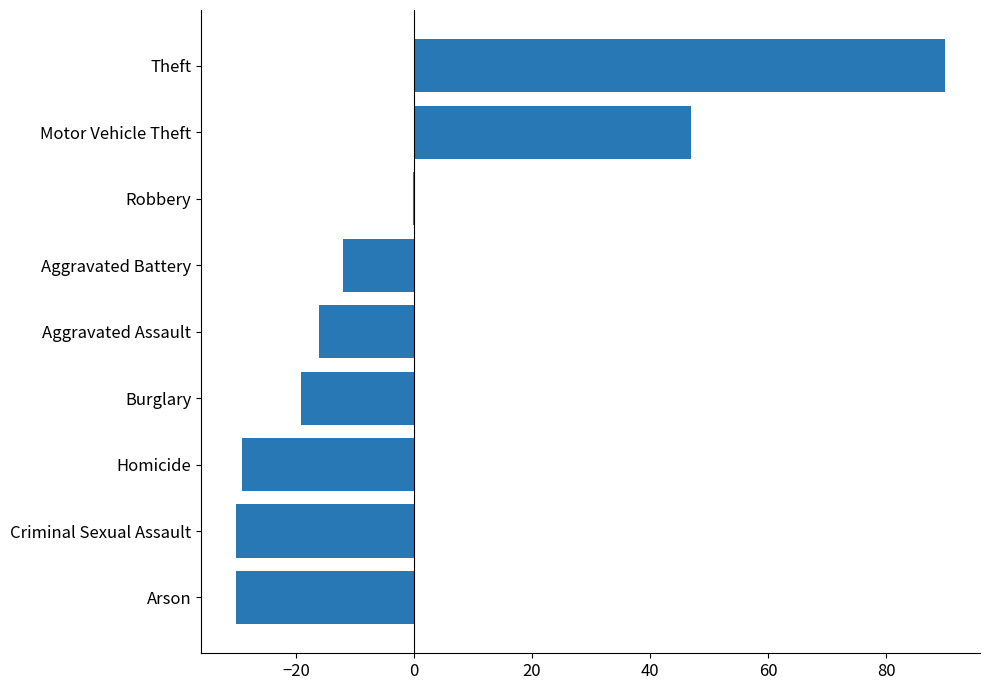

The chart shows a value of -19.1 at Burglary. True or false?

True